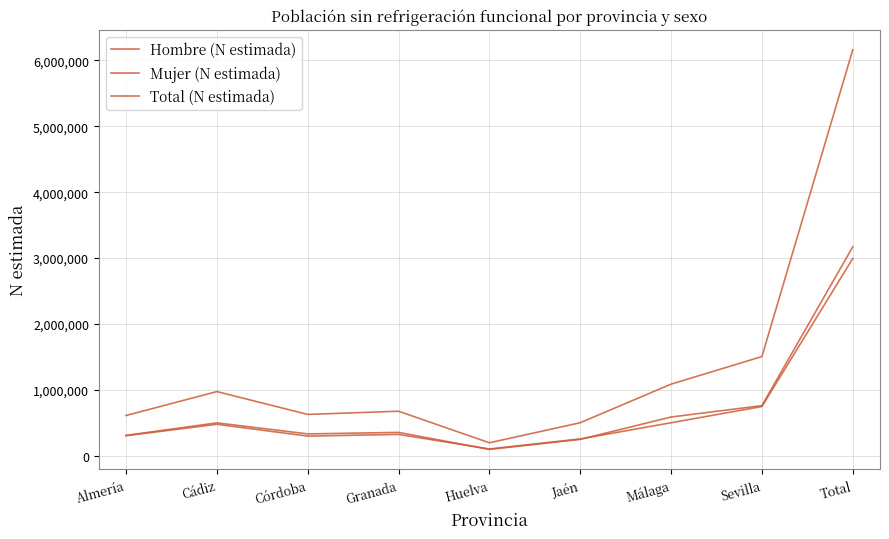

Where does the Total (N estimada) series first go above 673706?

Cádiz